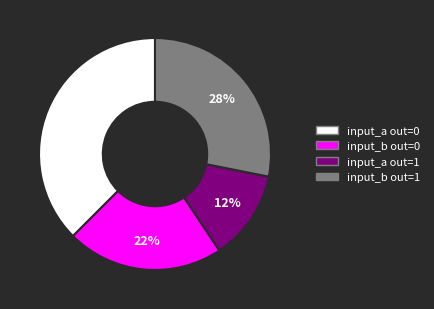

To the nearest percent, what is the average slice percentage?

25%